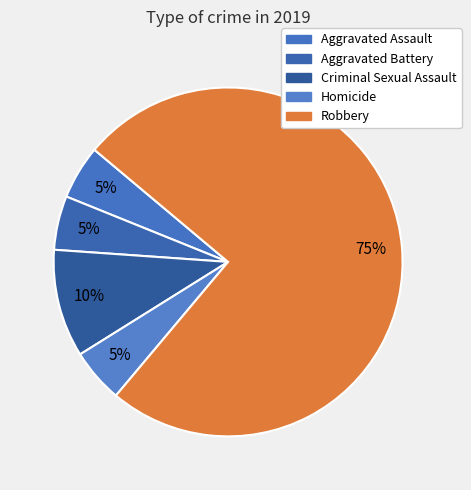

How many slices are in this pie chart?

5